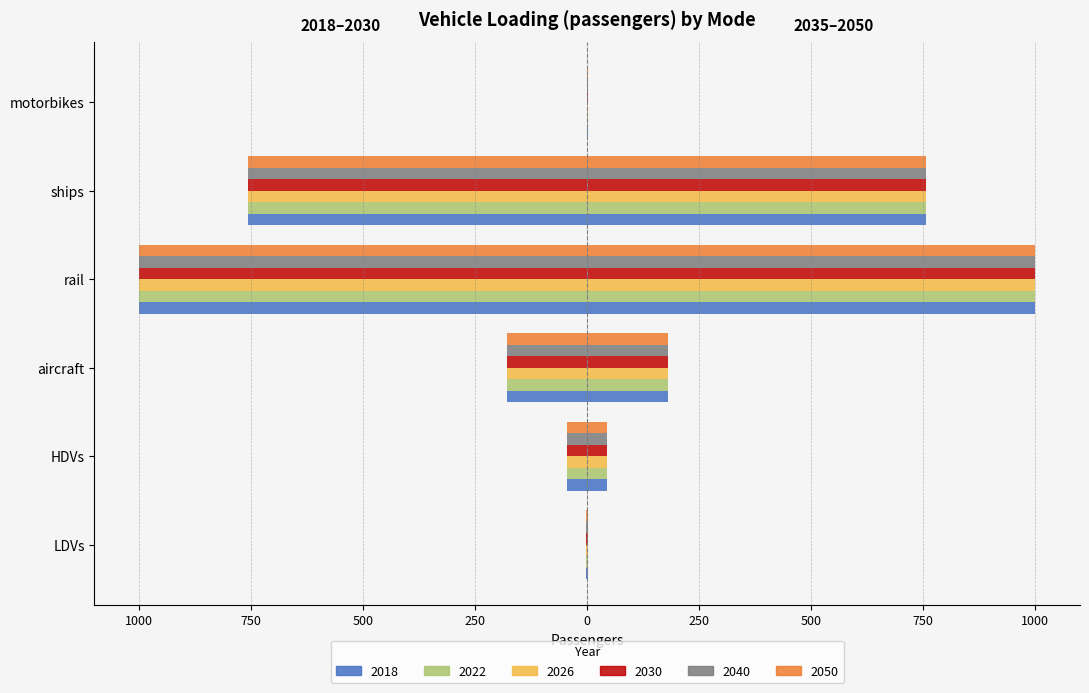

What is the difference between the 2022 values at aircraft and LDVs?

177.9